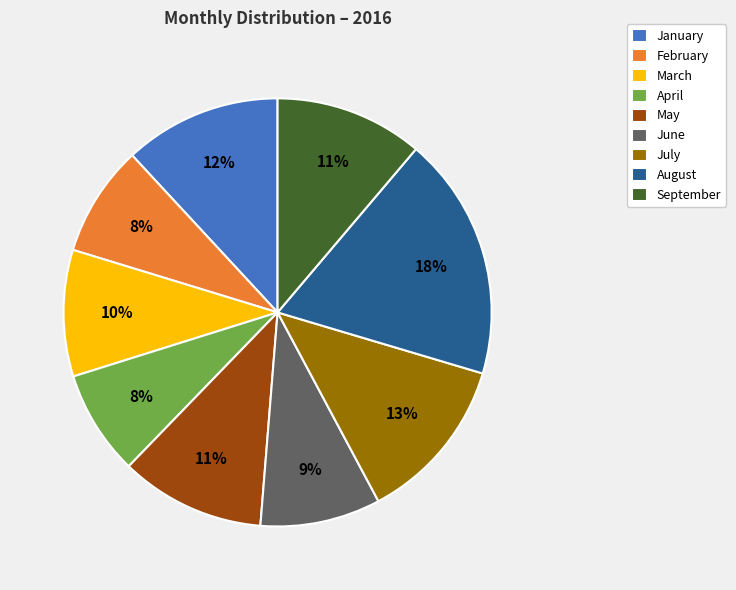

Combined, do January and August account for over 50%?

No